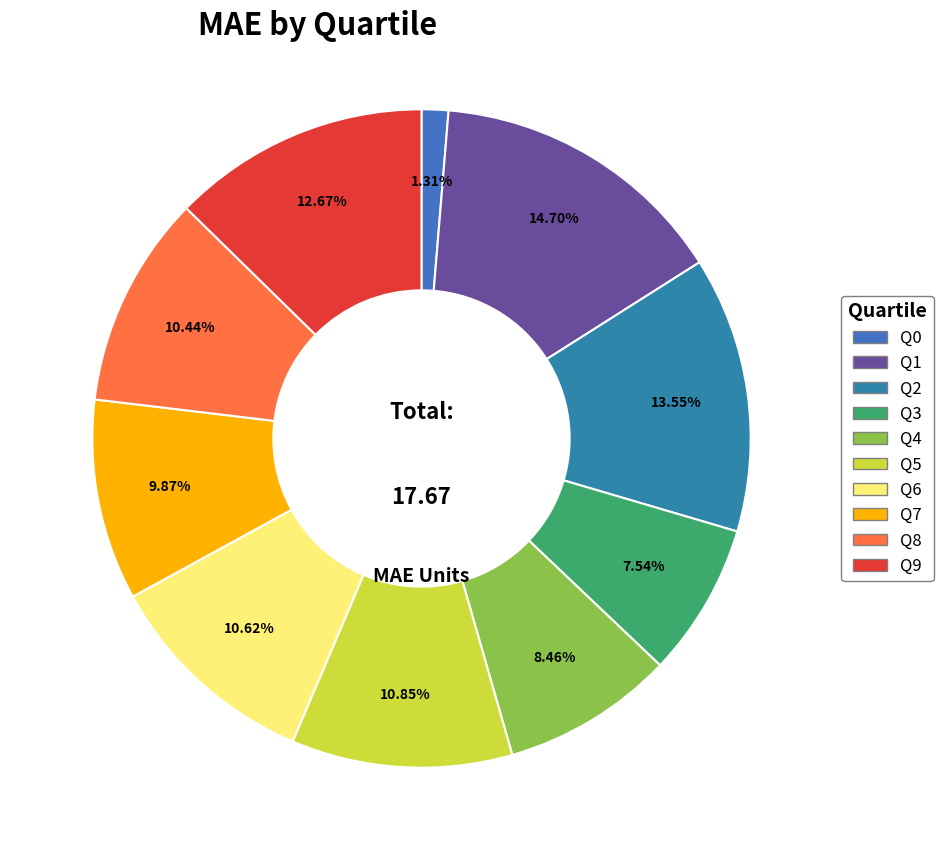

Which slice is the largest?

Q1